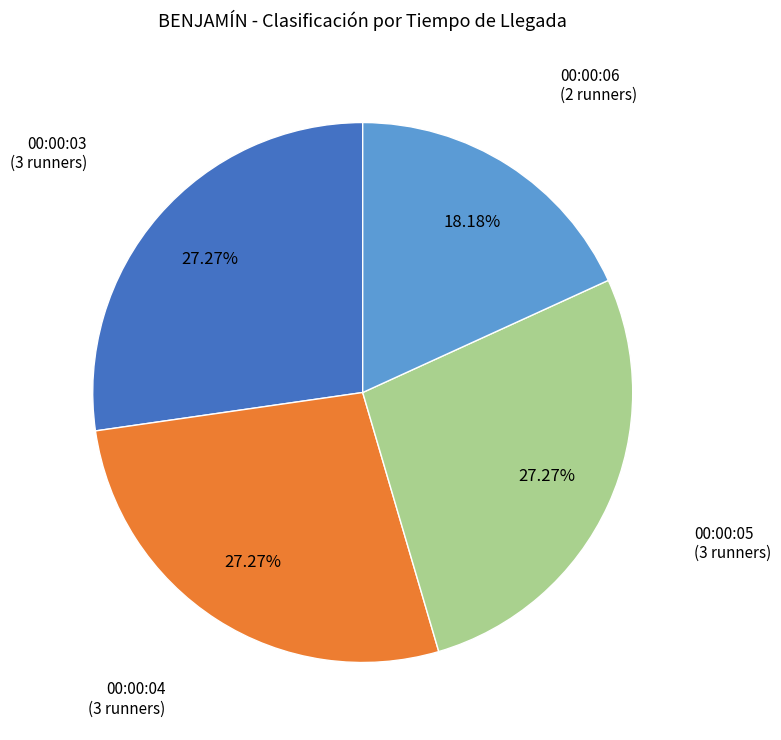

Is there any slice that represents more than half of the pie?

No